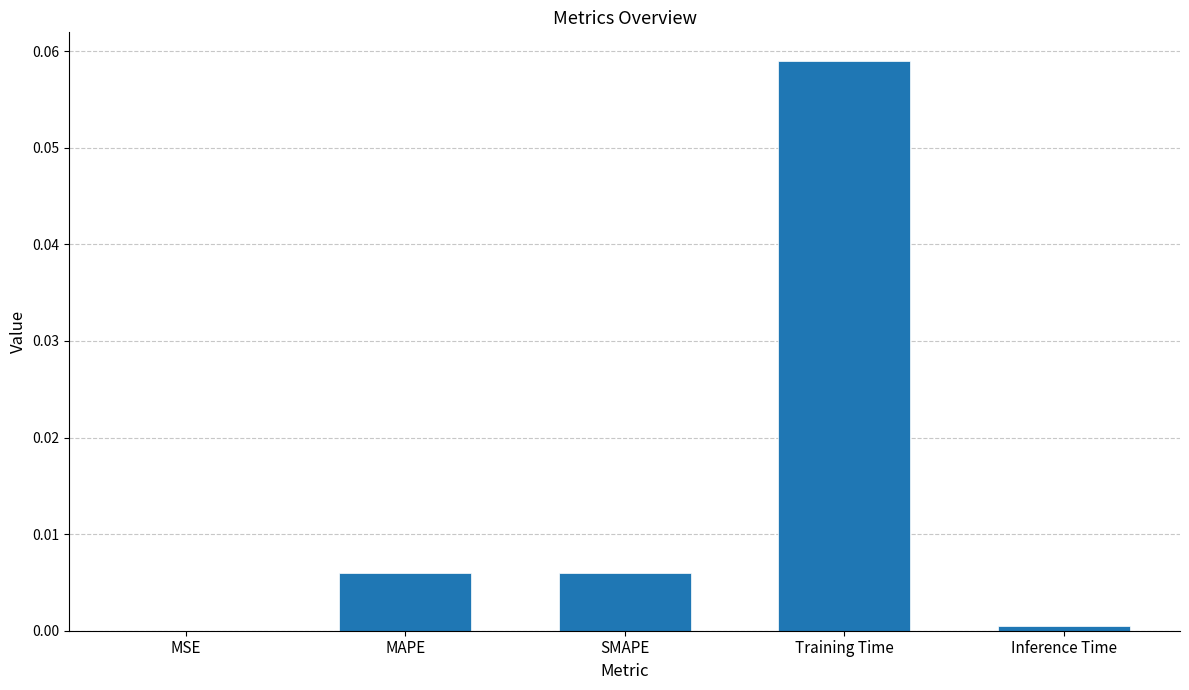

True or false: the data shows 0.0 at SMAPE.

True